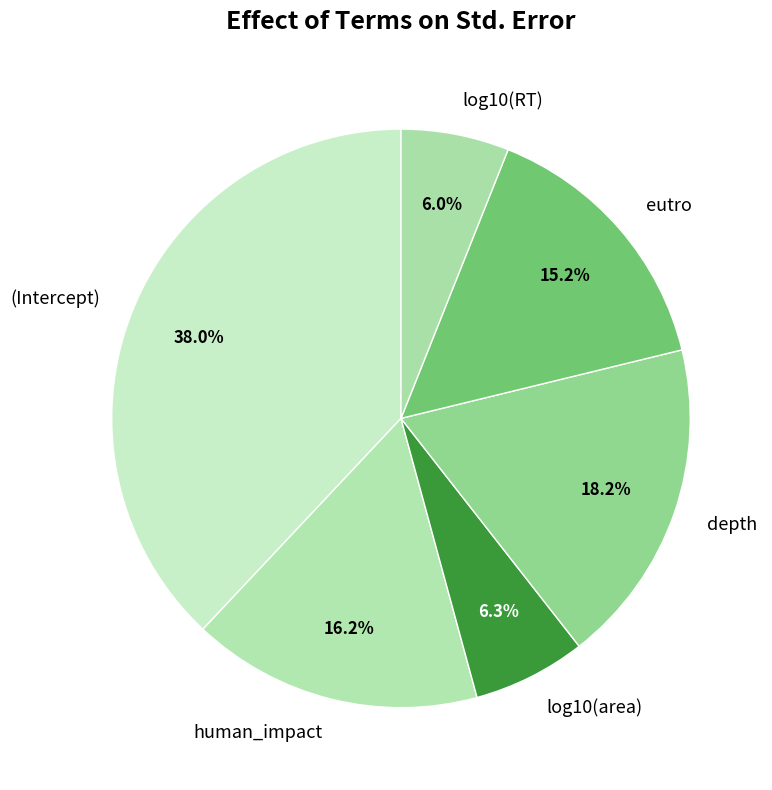

What portion of the pie excludes human_impact?

83.8%